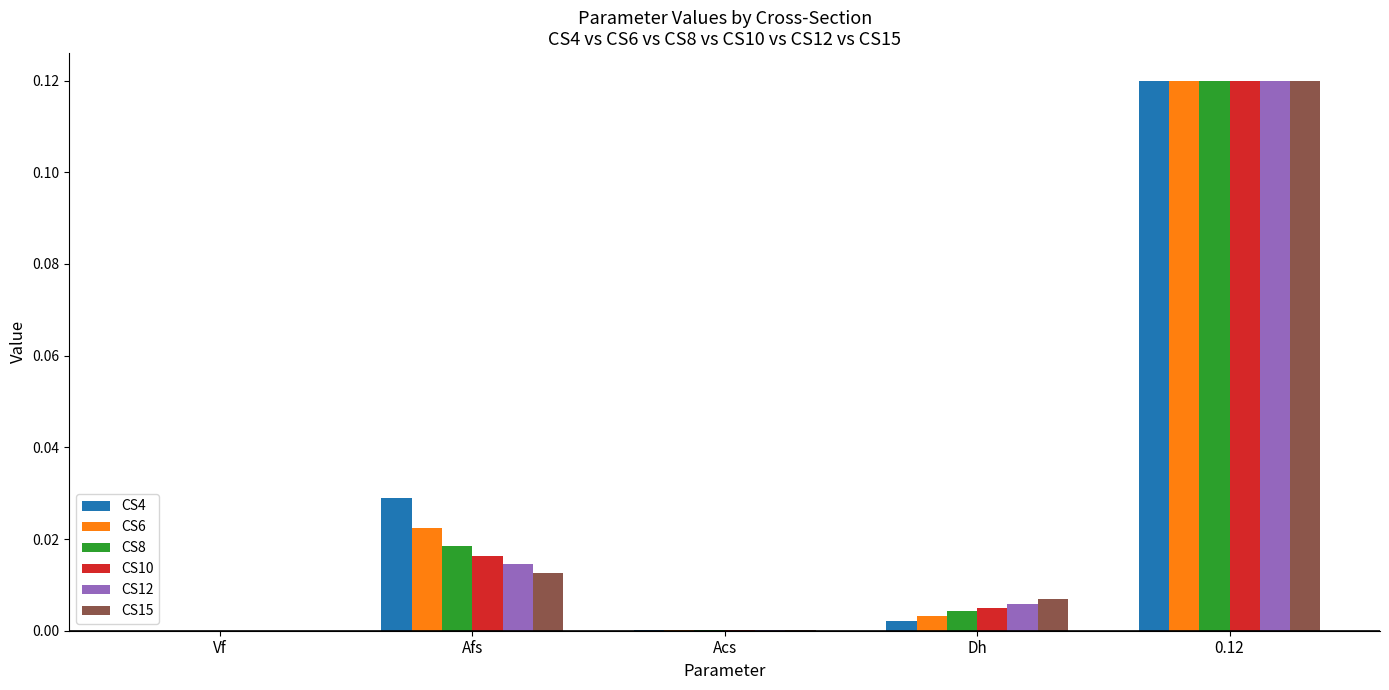

What are all the series names shown in the legend?

CS4, CS6, CS8, CS10, CS12, CS15